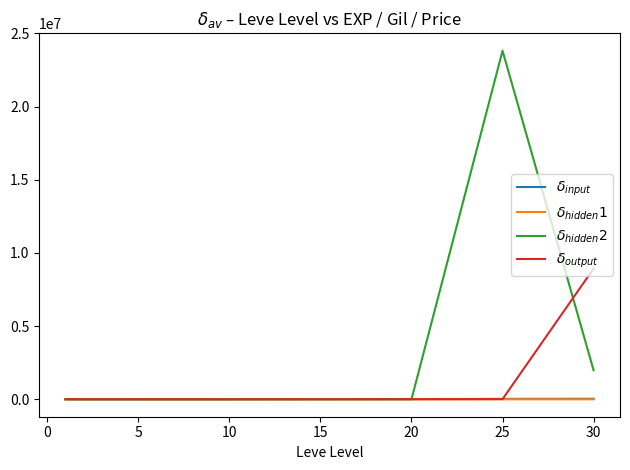

What are all the series names shown in the legend?

$\delta_{input}$, $\delta_{hidden}1$, $\delta_{hidden}2$, $\delta_{output}$